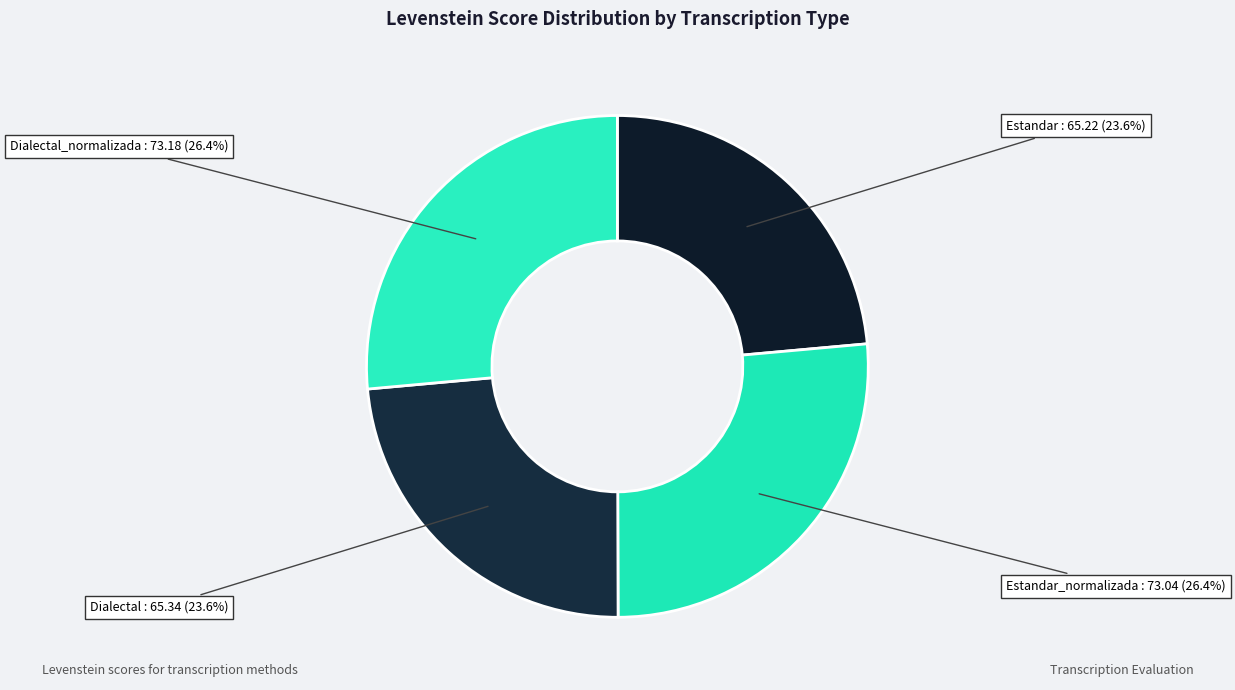

Does any single category account for the majority?

No